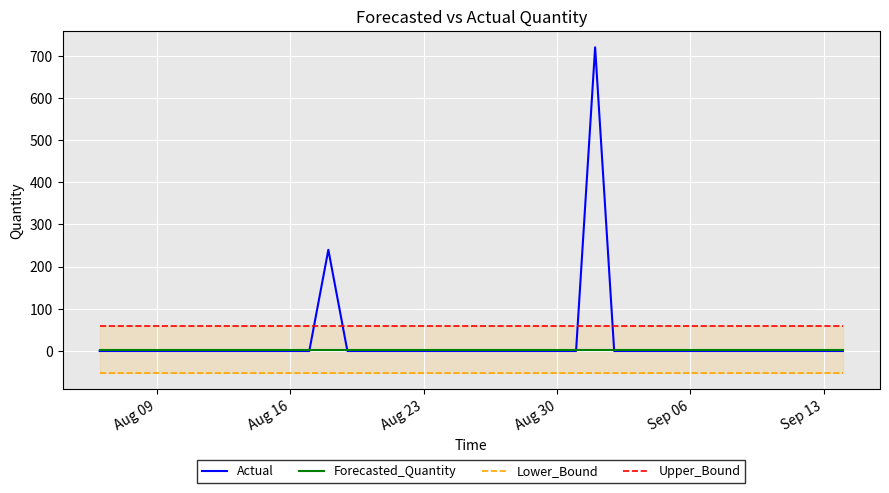

Rank the series by their maximum value, from highest to lowest.

Actual, Upper_Bound, Forecasted_Quantity, Lower_Bound